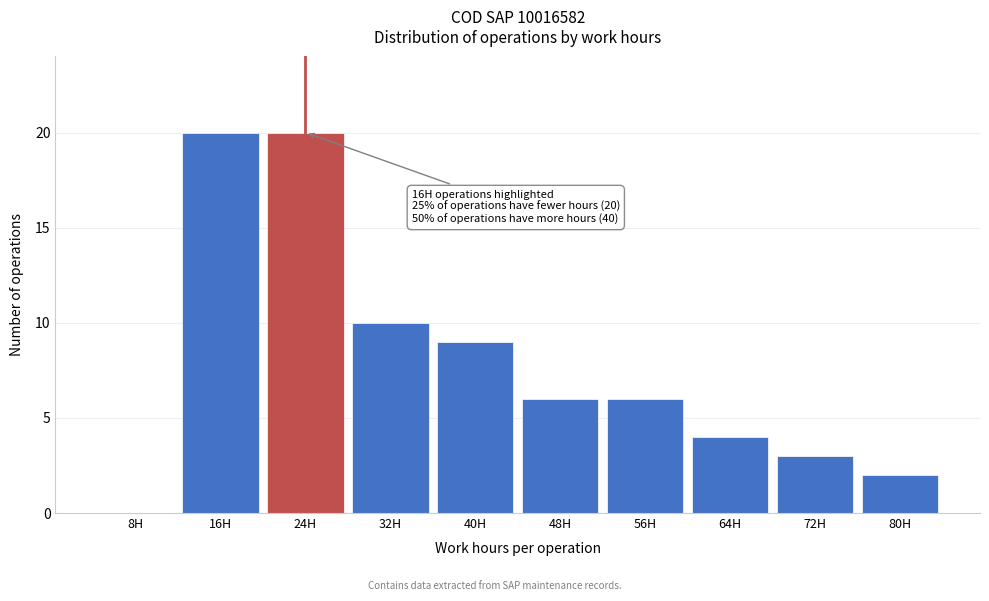

Reading right to left, extract all data points from this chart.

80H=2	72H=3	64H=4	56H=6	48H=6	40H=9	32H=10	24H=20	16H=20	8H=0